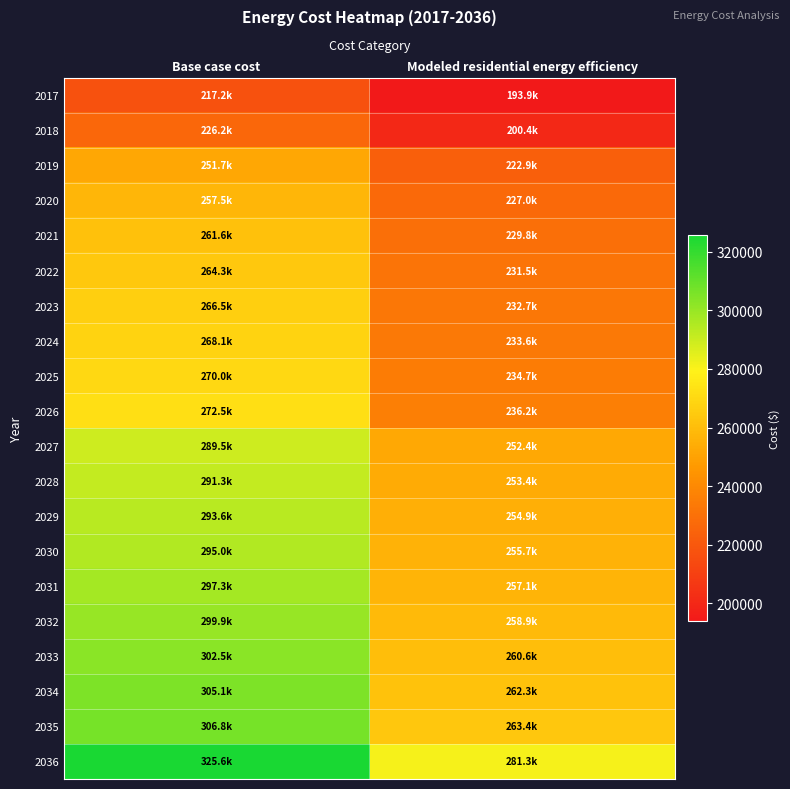

List the series in order of their peak value, lowest first.

2017, 2018, 2019, 2020, 2021, 2022, 2023, 2024, 2025, 2026, 2027, 2028, 2029, 2030, 2031, 2032, 2033, 2034, 2035, 2036